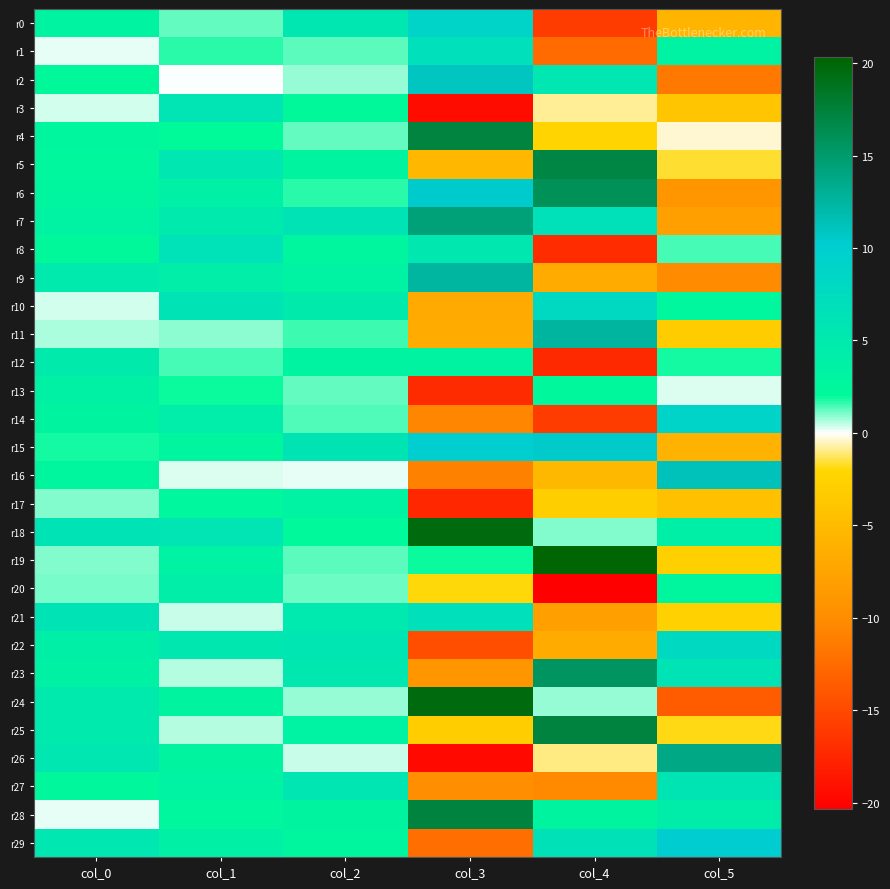

Which label corresponds to the largest value in the chart?

col_4